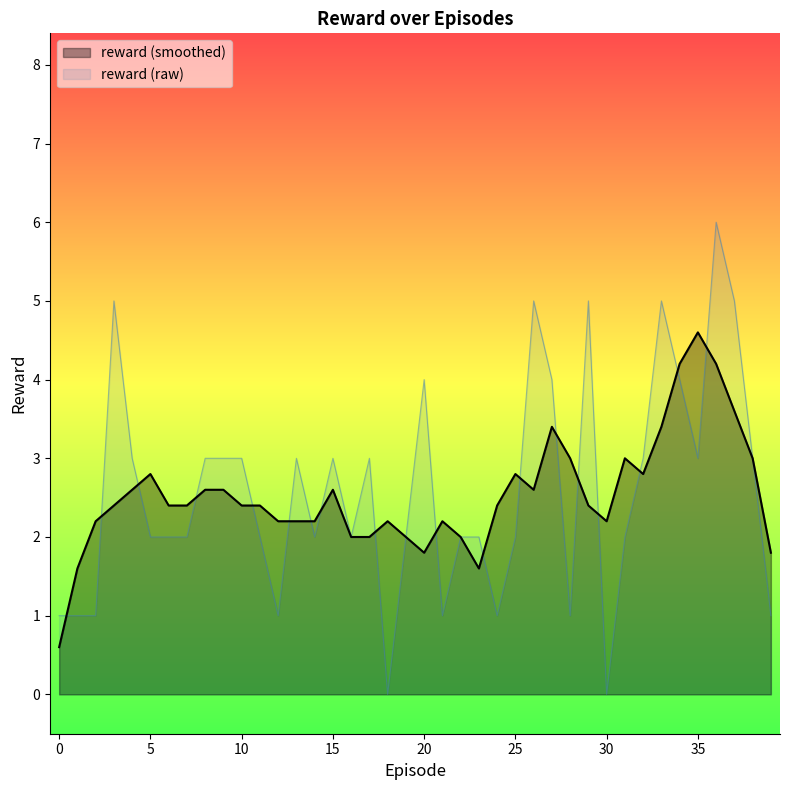

Rank the series at 15 from highest to lowest value.

reward (raw), reward (smoothed)